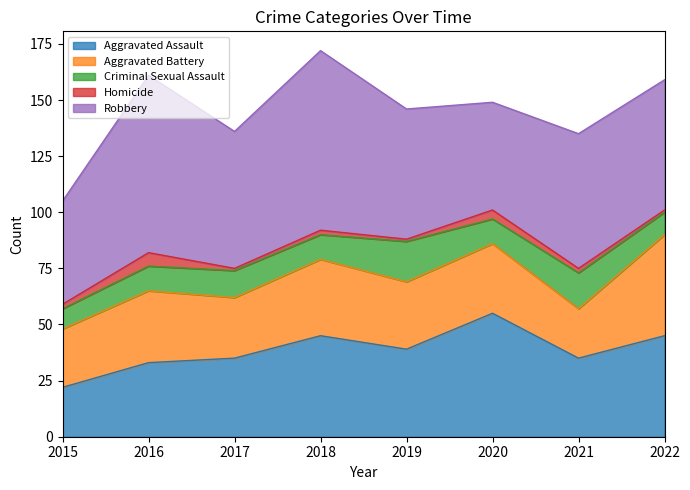

What is the maximum value shown in the chart?

80